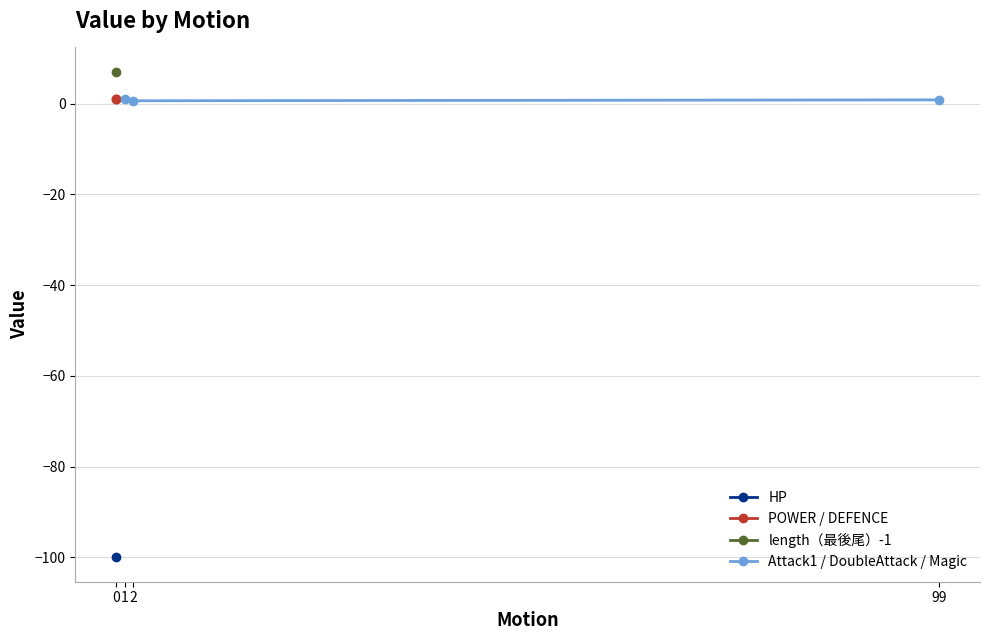

Which series has the widest spread of values?

HP